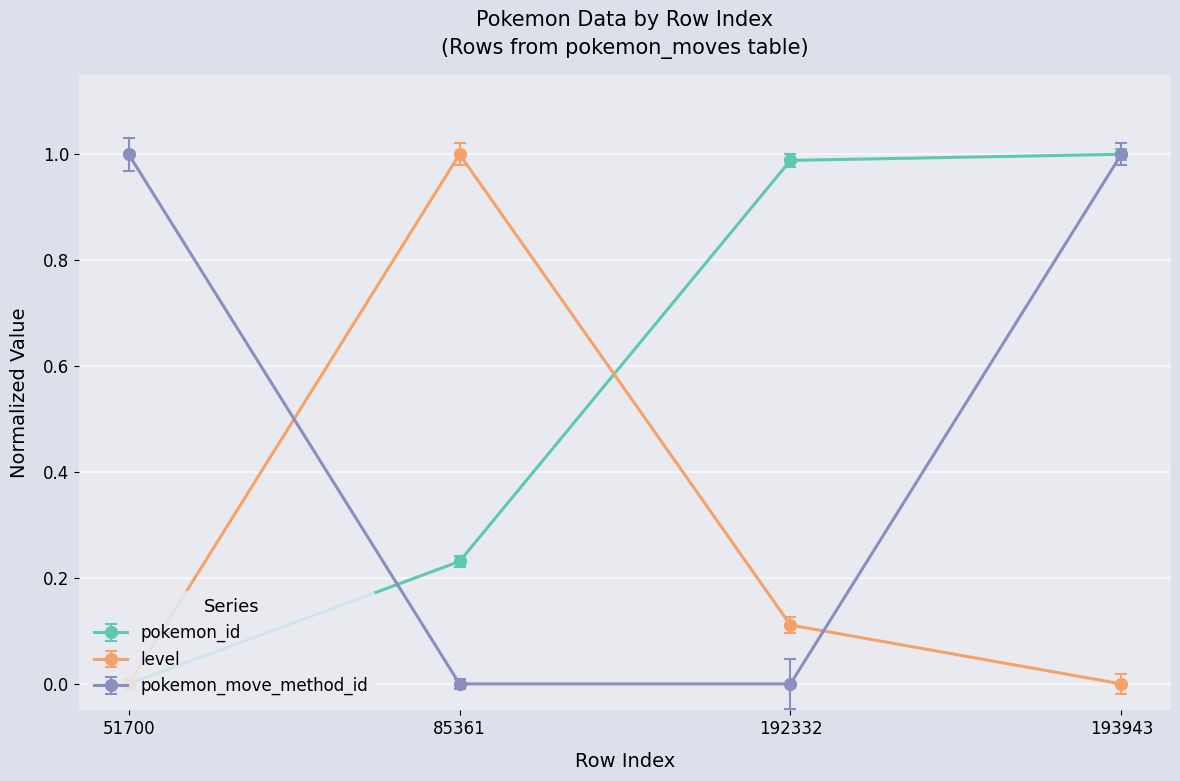

What is the total value across all series at 51700?

1.0